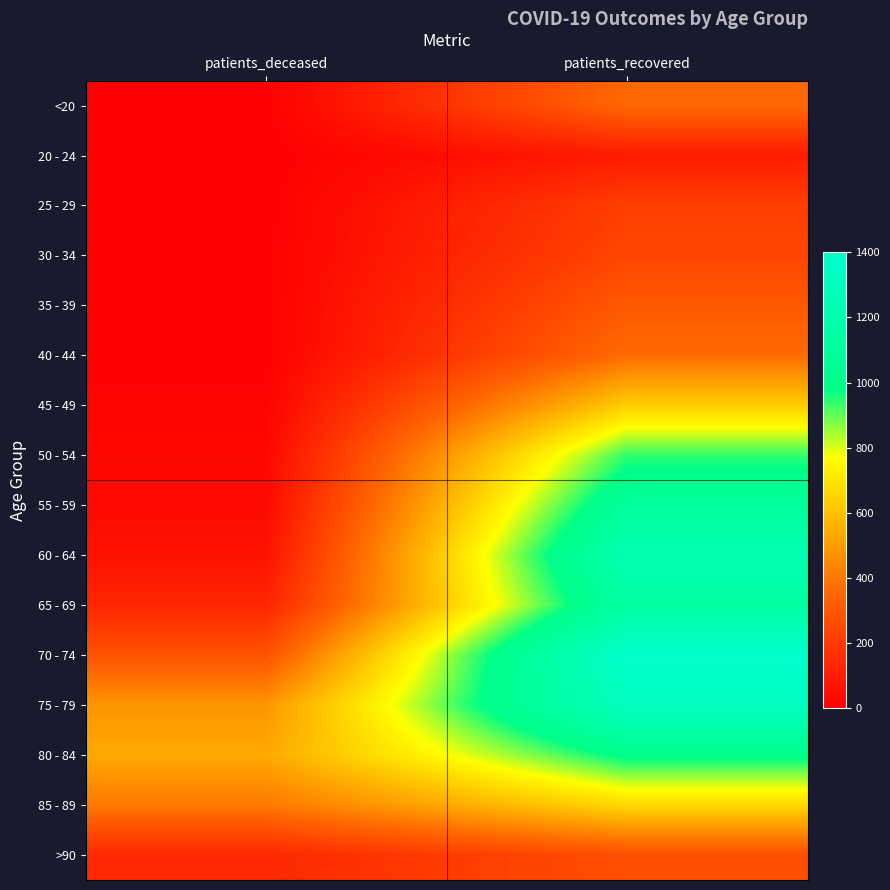

Reading left to right, what are all the values shown in this chart?

<20: patients_deceased=2	patients_recovered=358
20 - 24: patients_deceased=0	patients_recovered=96
25 - 29: patients_deceased=1	patients_recovered=215
30 - 34: patients_deceased=3	patients_recovered=241
35 - 39: patients_deceased=4	patients_recovered=306
40 - 44: patients_deceased=3	patients_recovered=366
45 - 49: patients_deceased=14	patients_recovered=632
50 - 54: patients_deceased=28	patients_recovered=937
55 - 59: patients_deceased=39	patients_recovered=1092
60 - 64: patients_deceased=64	patients_recovered=1233
65 - 69: patients_deceased=130	patients_recovered=1132
70 - 74: patients_deceased=286	patients_recovered=1400
75 - 79: patients_deceased=482	patients_recovered=1321
80 - 84: patients_deceased=536	patients_recovered=999
85 - 89: patients_deceased=405	patients_recovered=668
>90: patients_deceased=140	patients_recovered=273